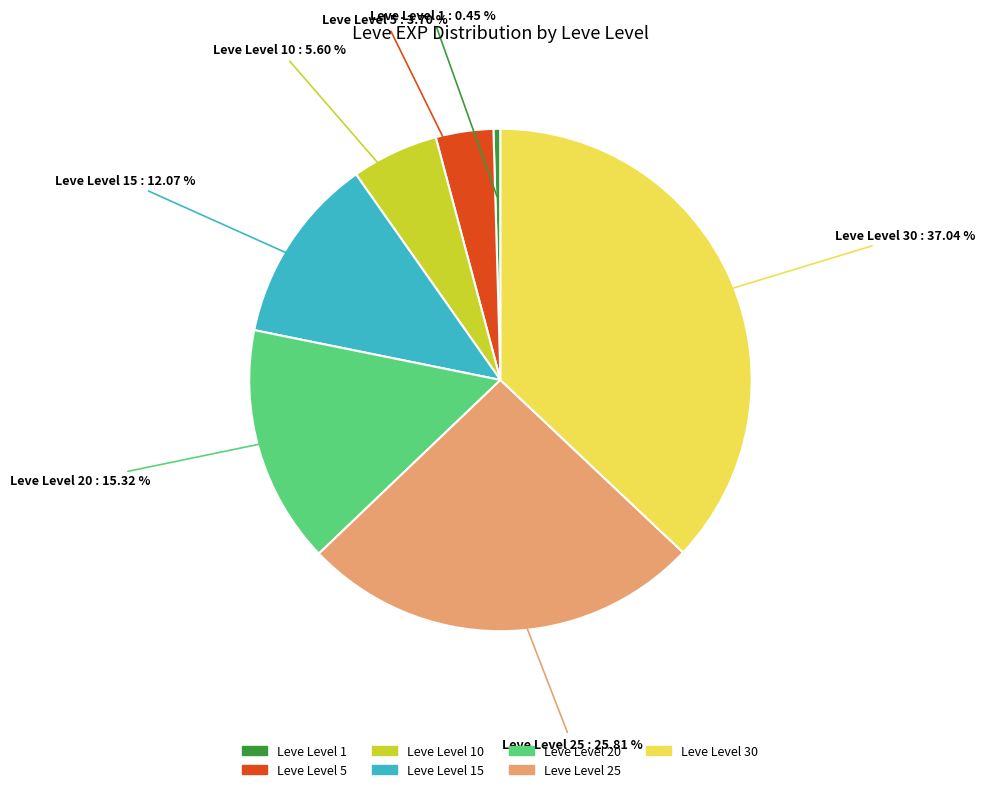

Is there any slice that represents more than half of the pie?

No